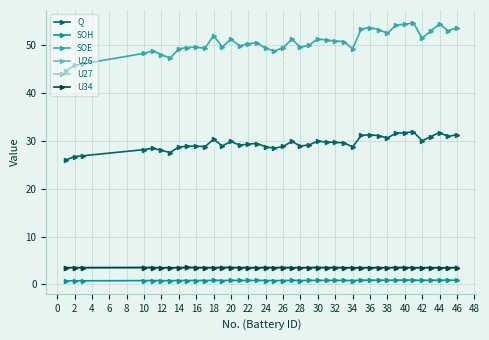

Which series has the largest range (max minus min)?

SOE